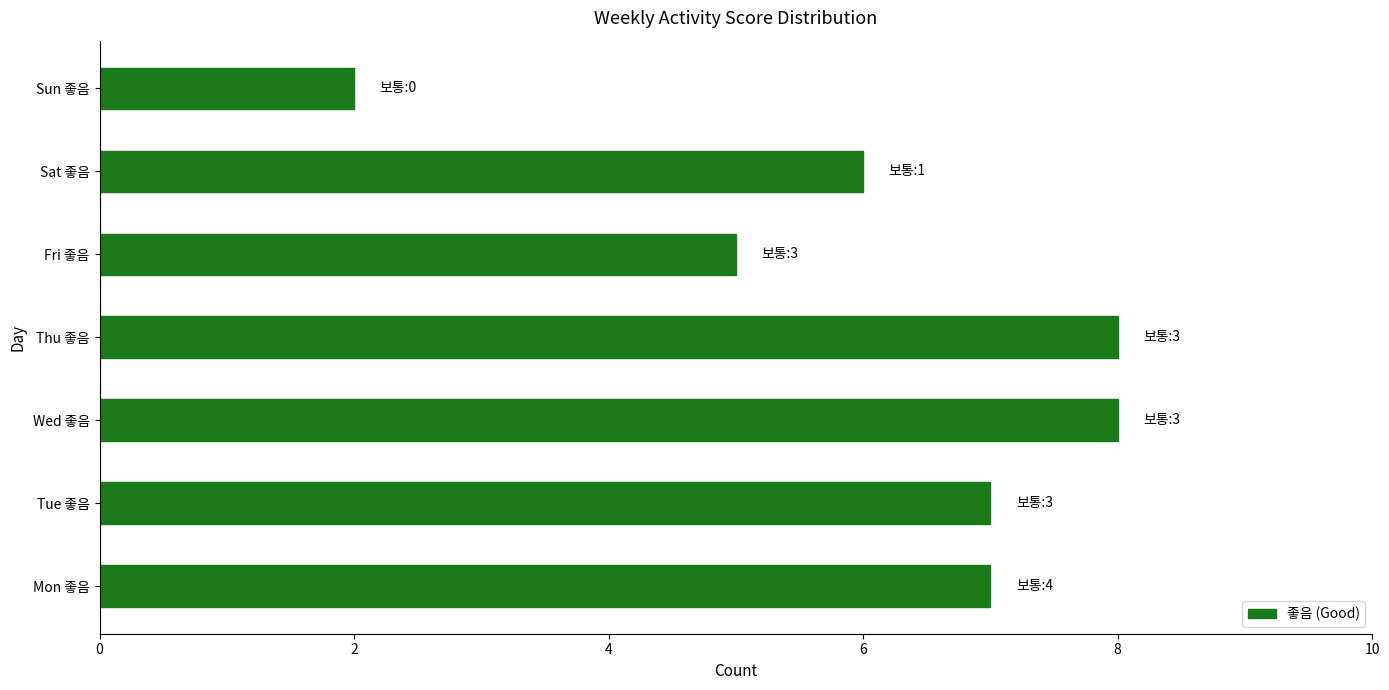

Count the values in the range 5 to 8.

6